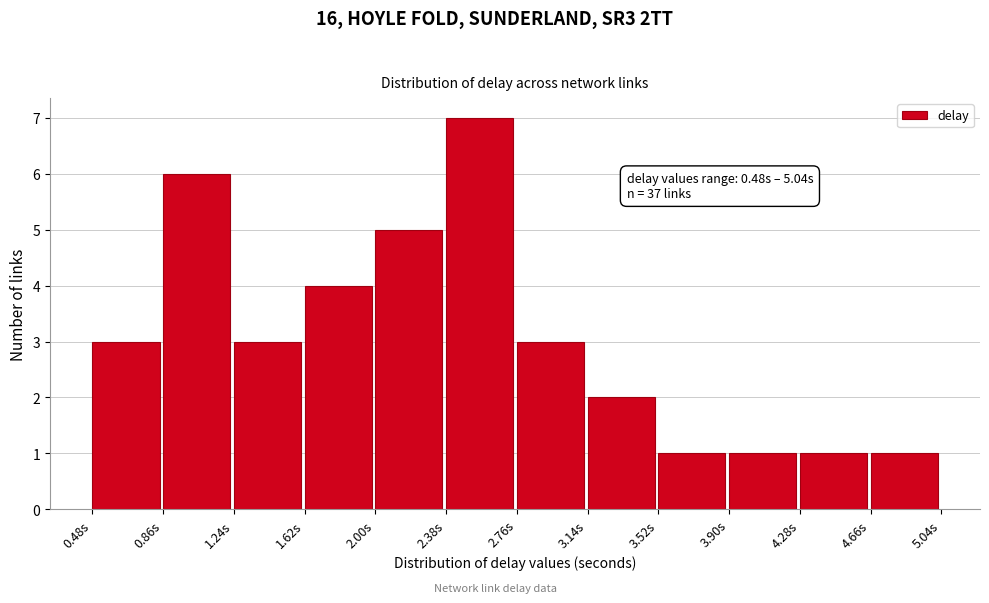

Which range on the x-axis has the tallest bar?

2.40 to 2.75